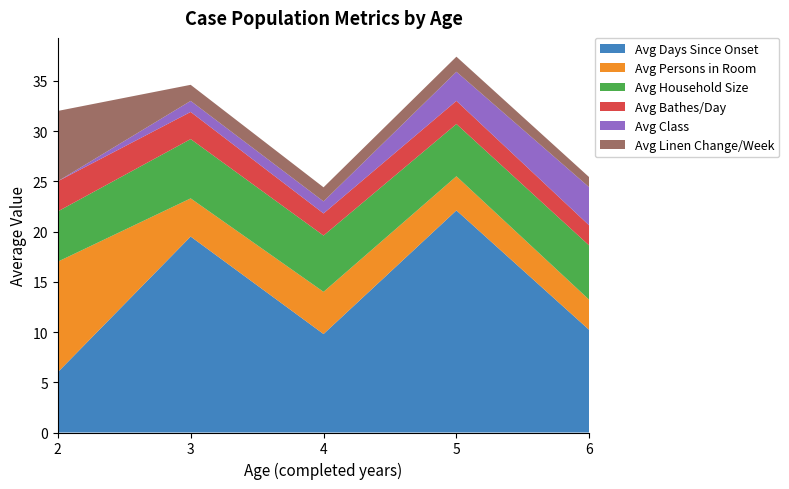

Reading left to right, list all the values displayed in this chart.

Avg Days Since Onset: 2=6.0	3=19.5	4=9.8	5=22.1	6=10.2
Avg Persons in Room: 2=11.0	3=3.8	4=4.2	5=3.4	6=3.0
Avg Household Size: 2=5.0	3=5.9	4=5.6	5=5.2	6=5.4
Avg Bathes/Day: 2=3.0	3=2.7	4=2.2	5=2.3	6=2.0
Avg Class: 2=0.0	3=1.1	4=1.2	5=2.9	6=3.8
Avg Linen Change/Week: 2=7.0	3=1.6	4=1.4	5=1.5	6=1.0